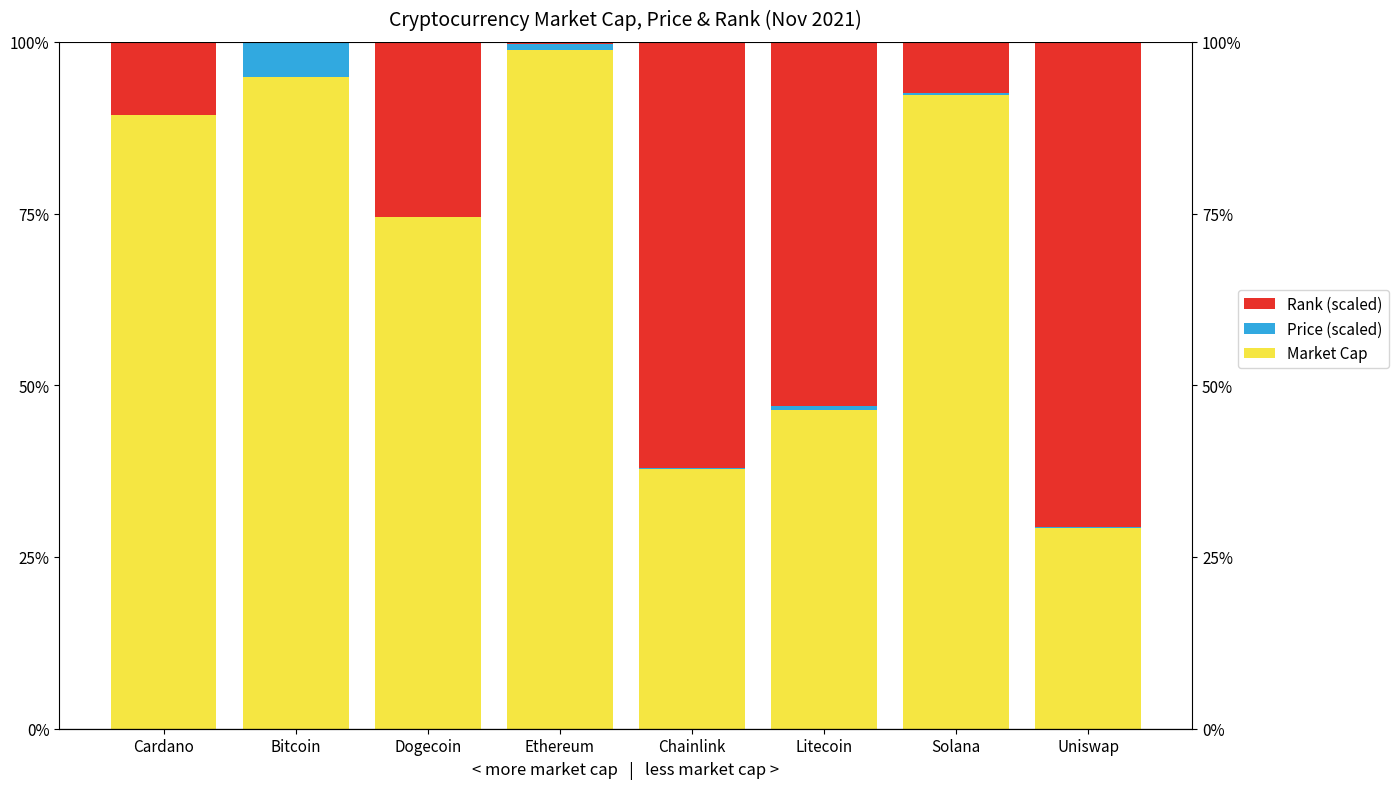

Which series has the largest range (max minus min)?

Rank (scaled)